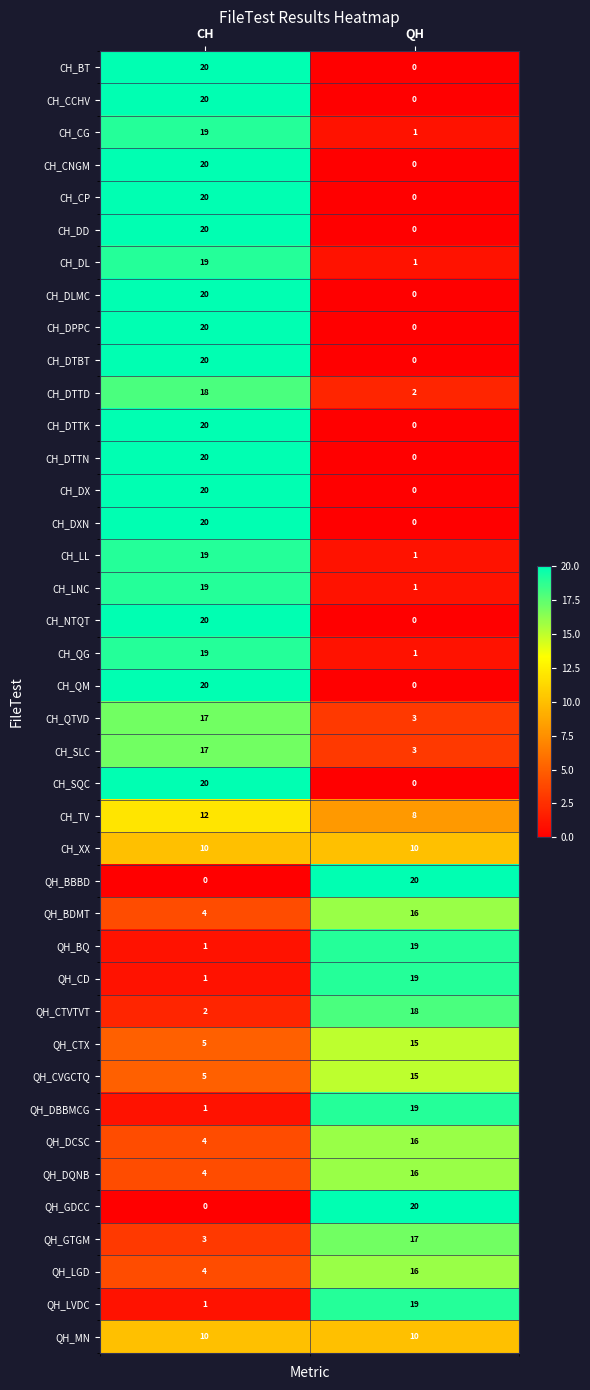

How many data points does each series have?

2